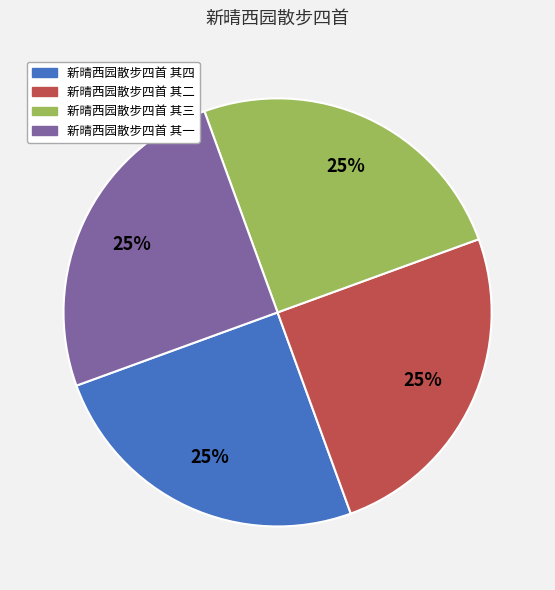

How many slices are in this pie chart?

4